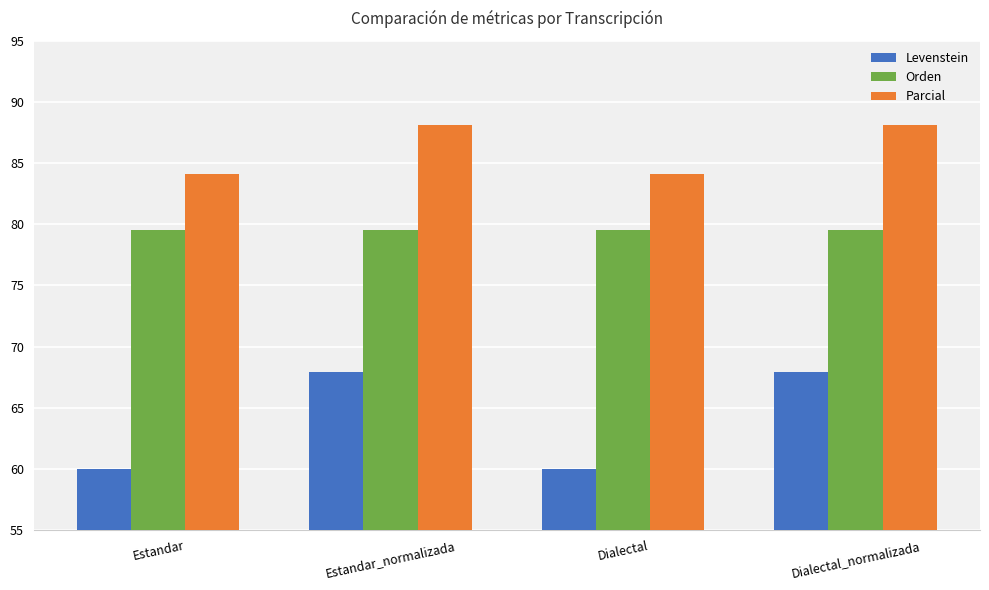

What is the spread (max minus min) of values at Dialectal?

24.1